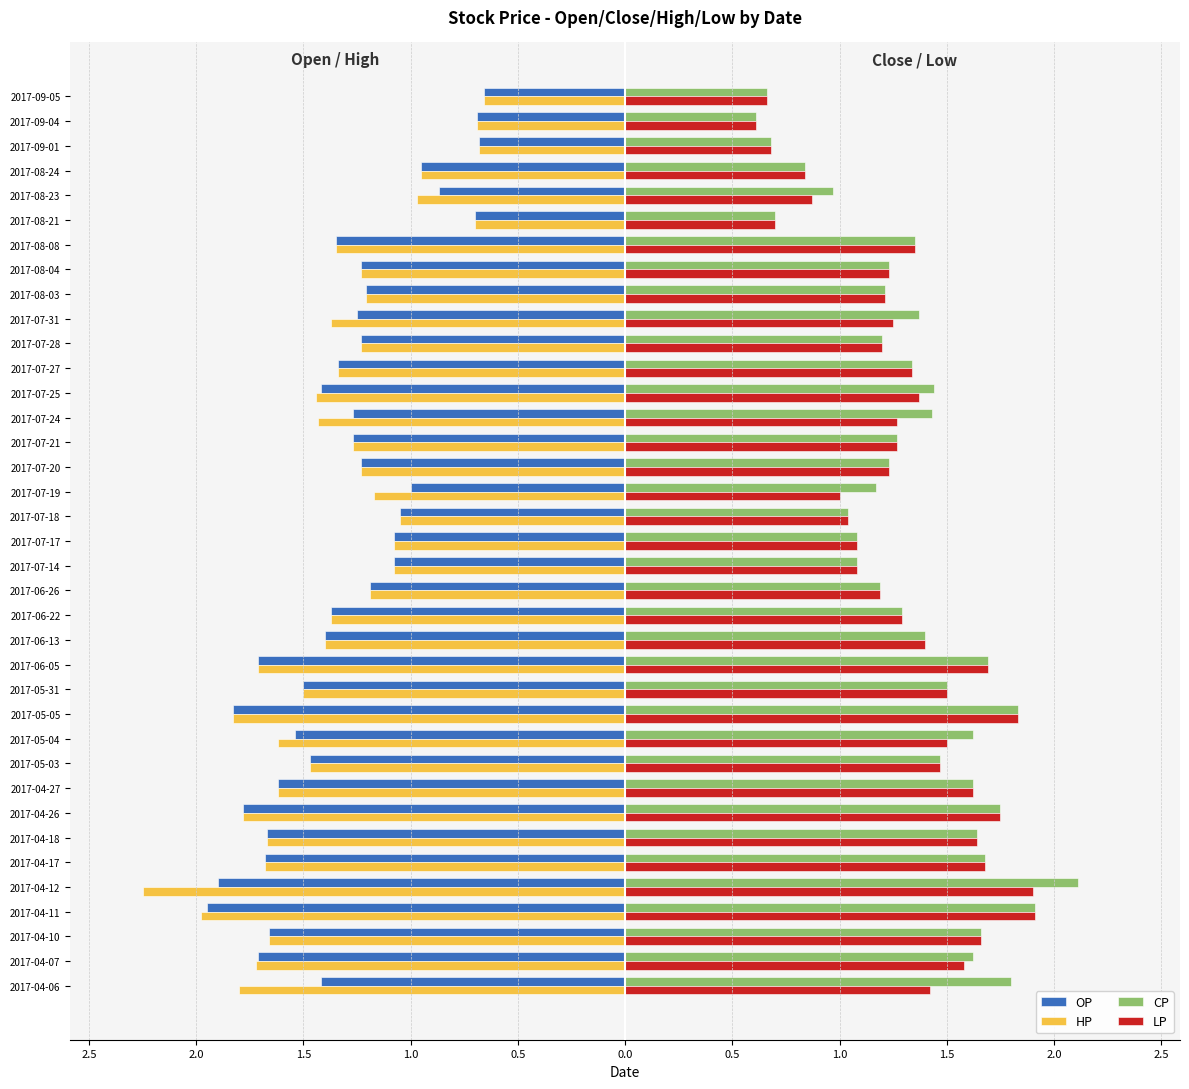

What are all the series names shown in the legend?

OP, HP, CP, LP